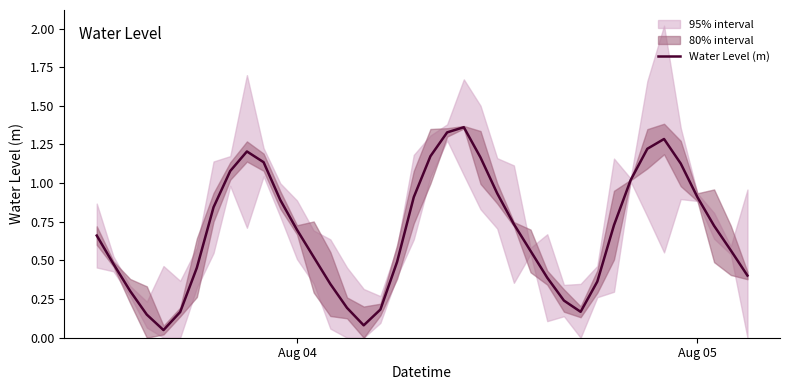

What is the average value?

0.7